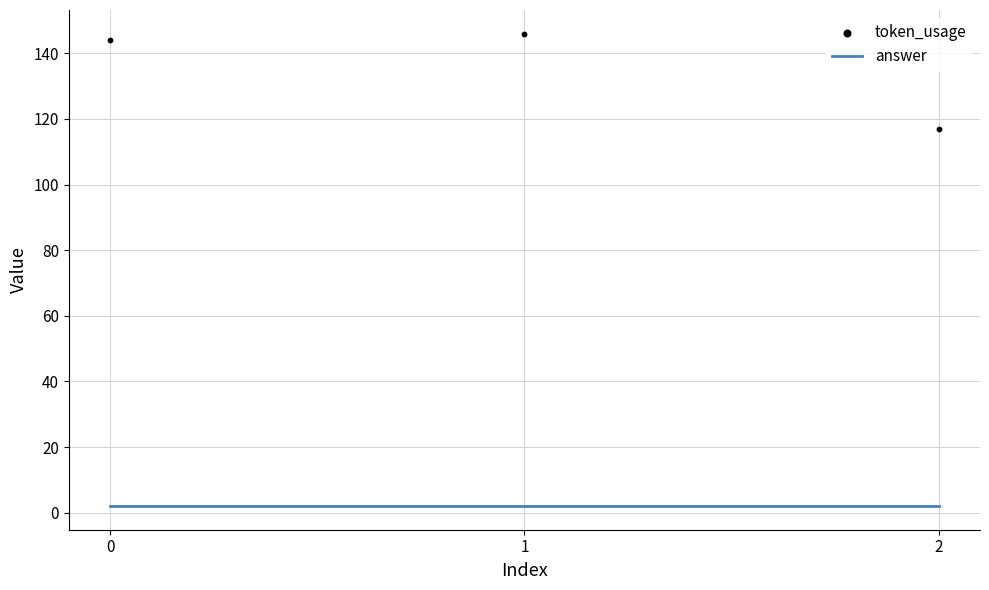

What is the total value across all series at 0?

146